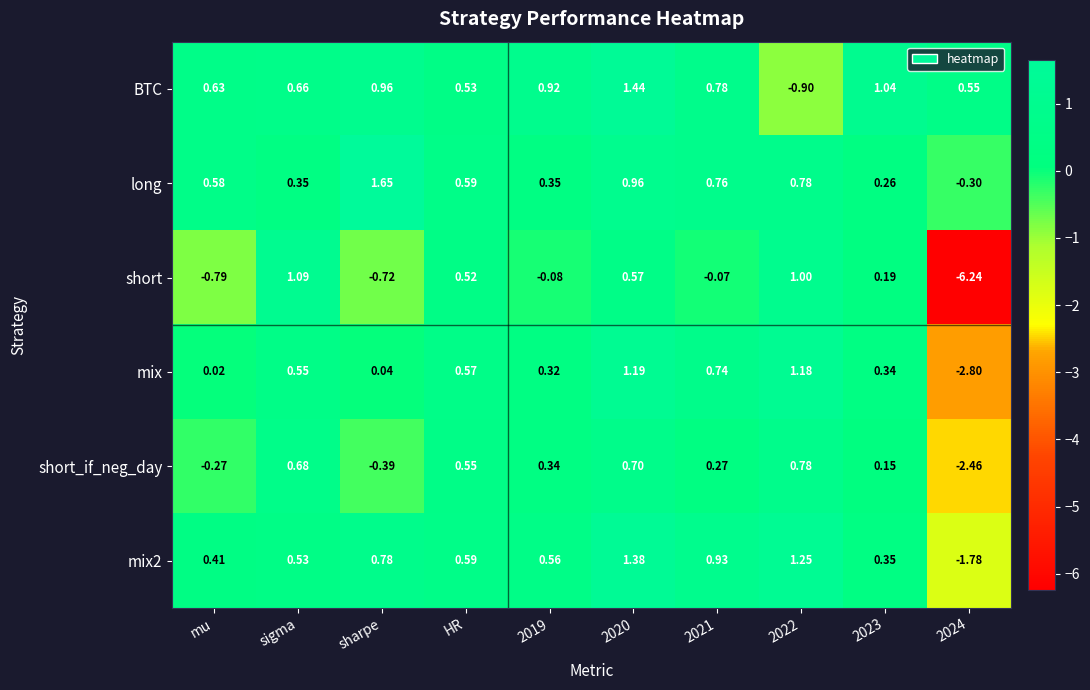

Which category has the highest value across all series?

sharpe